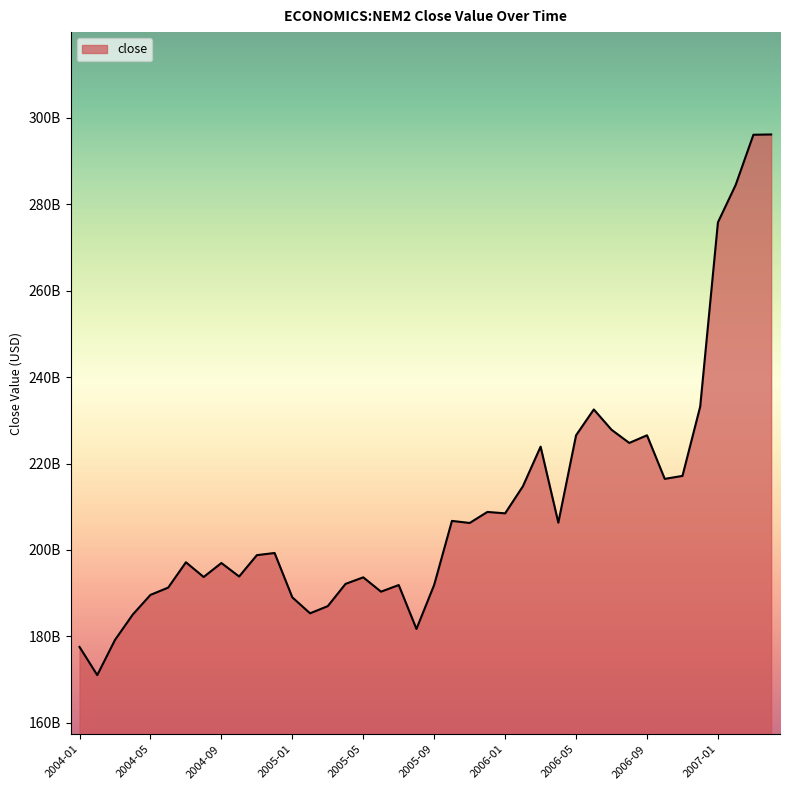

What is the label of the 22nd point from the left?

2005-10